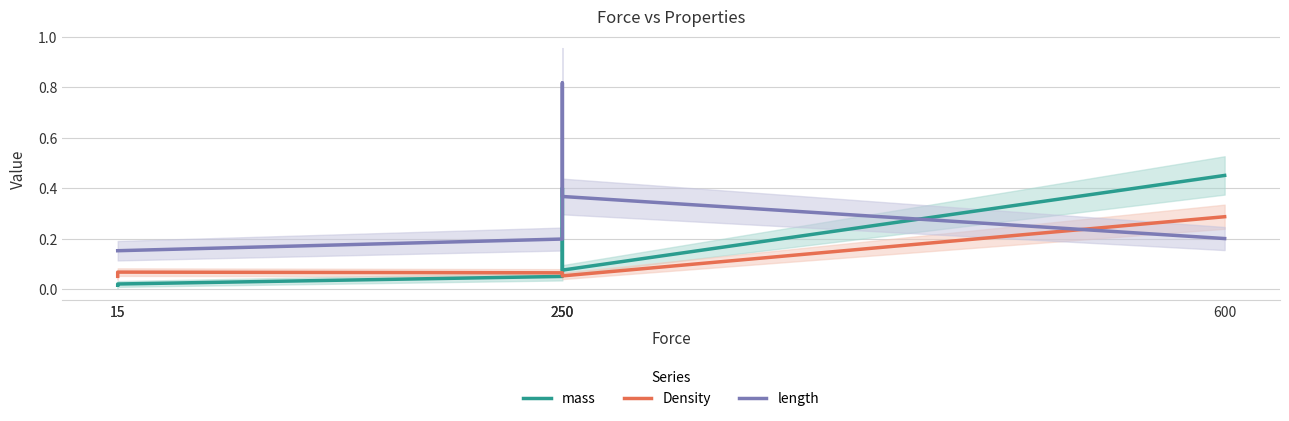

Does the chart have visible grid lines?

Yes